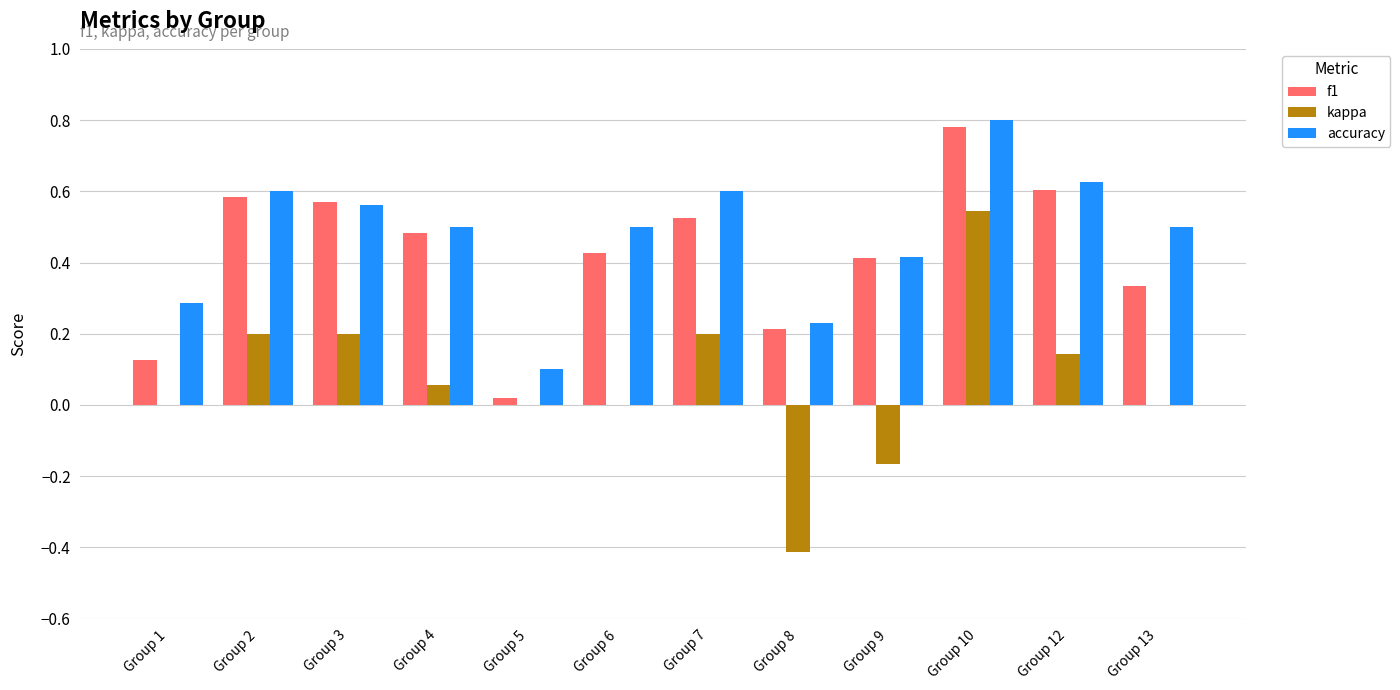

What is the sum of the f1 values at Group 12 and Group 3?

1.2